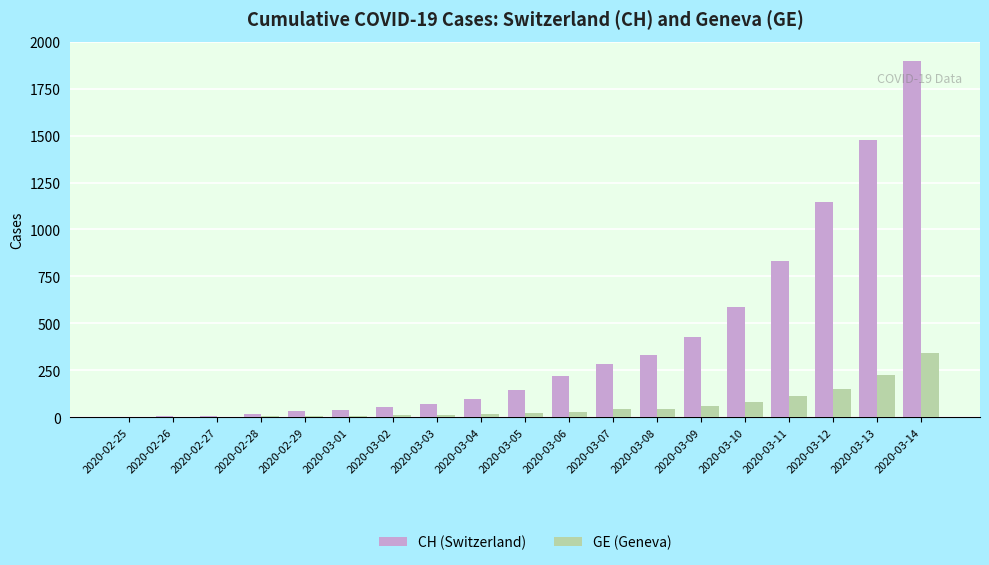

Is the value of GE (Geneva) at 2020-03-02 greater than the value of CH (Switzerland) at 2020-03-05?

No